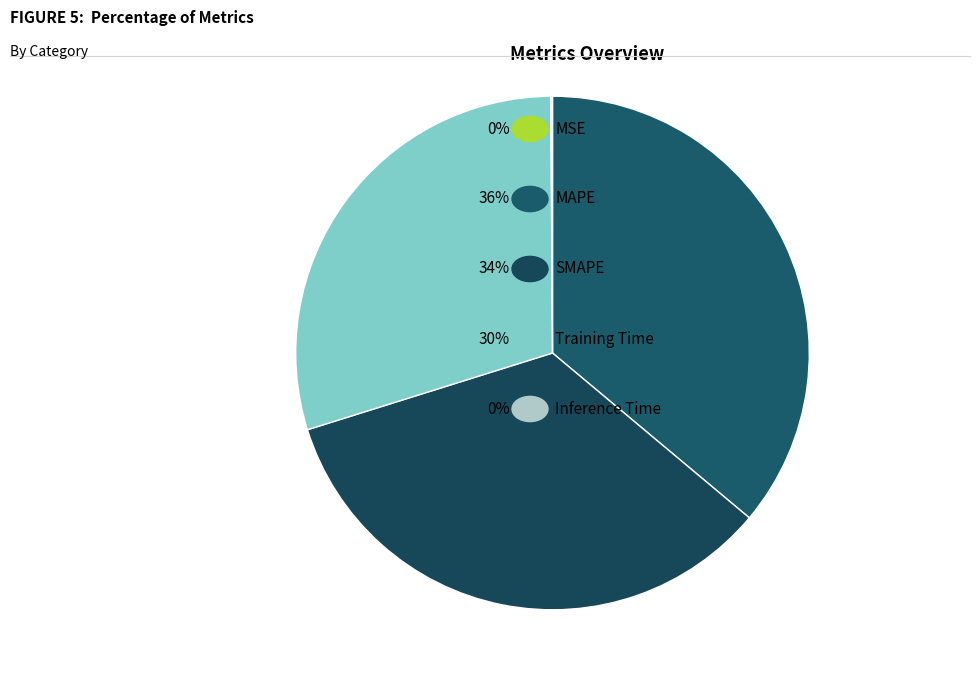

Is there any slice that represents more than half of the pie?

No